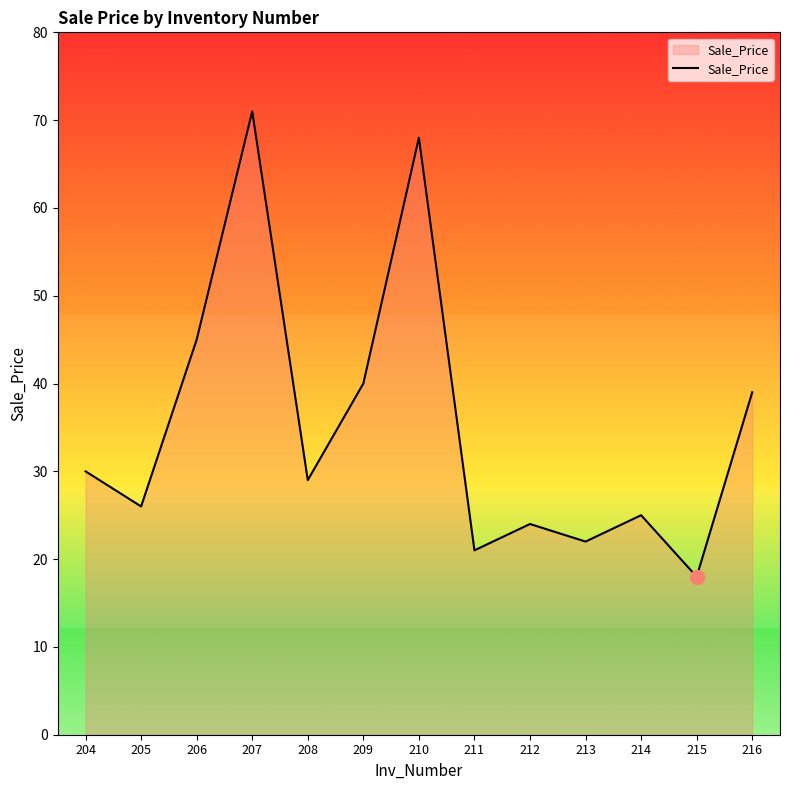

Rank the categories by value from lowest to highest.

215, 211, 213, 212, 214, 205, 208, 204, 216, 209, 206, 210, 207